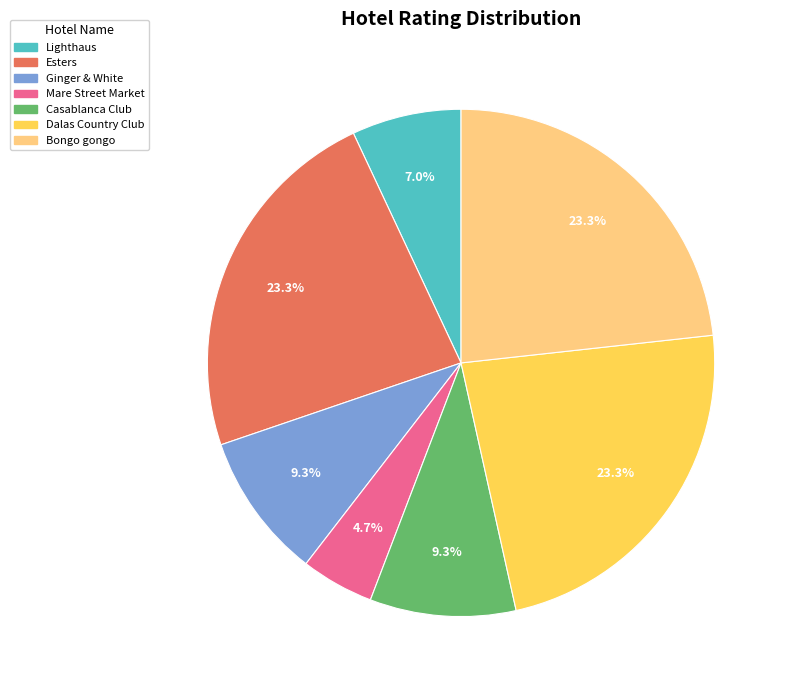

Between Ginger & White and Dalas Country Club, which is larger?

Dalas Country Club